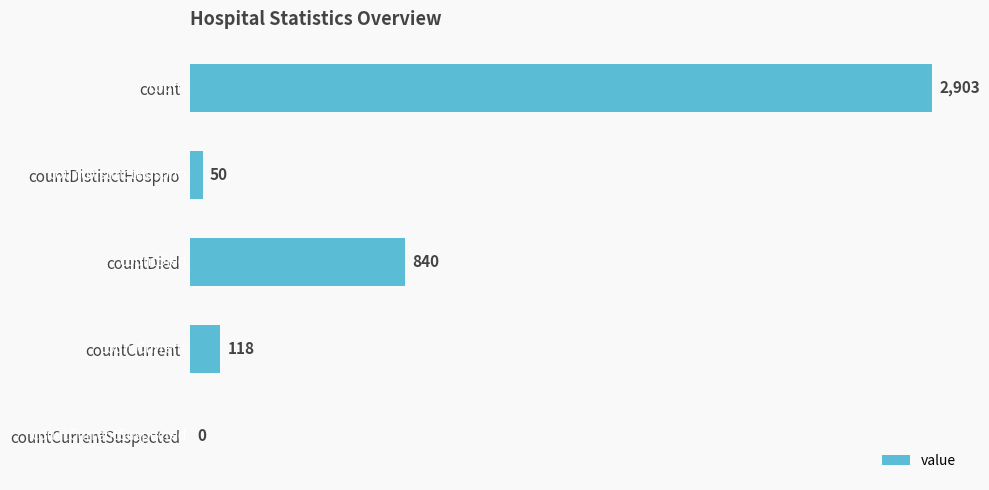

What is the sum of all values?

3911